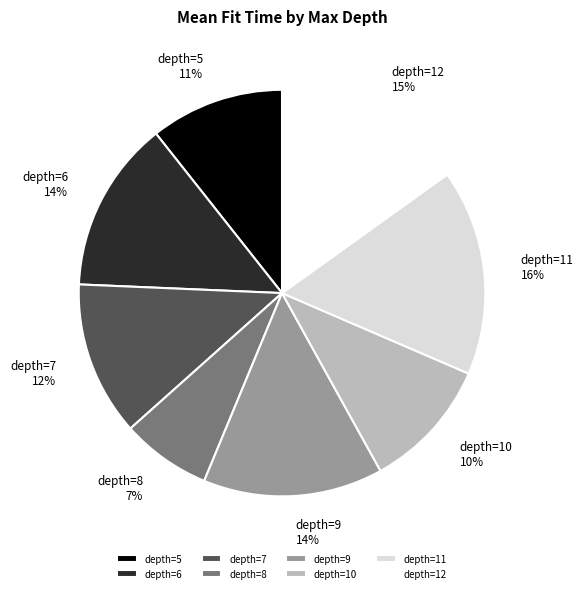

True or false: depth=11 accounts for 11% of the total.

False